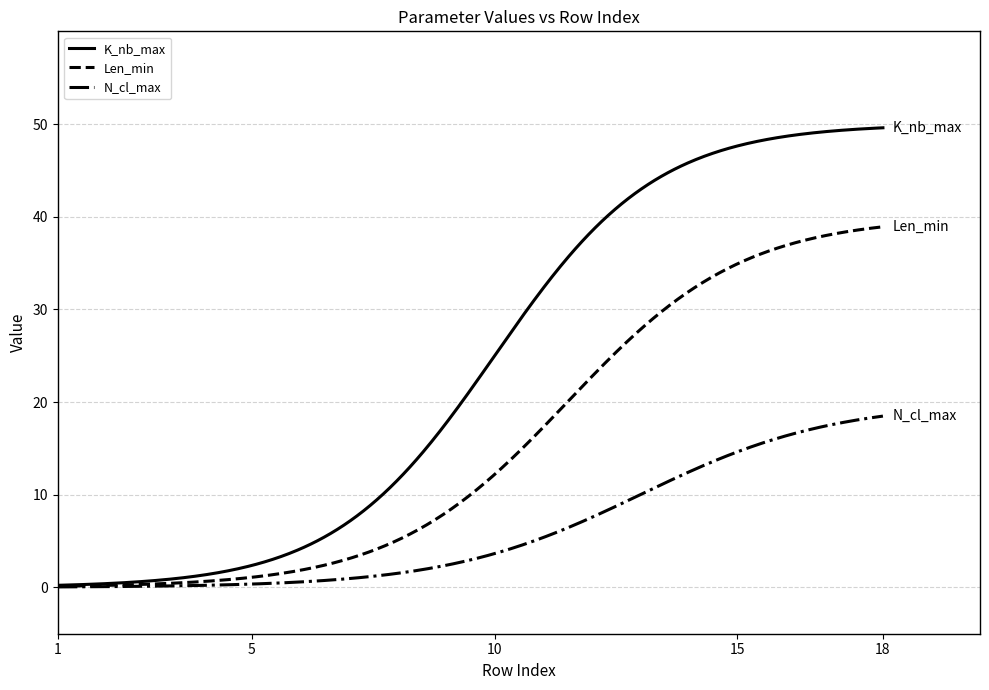

What is the greatest value displayed?

49.6